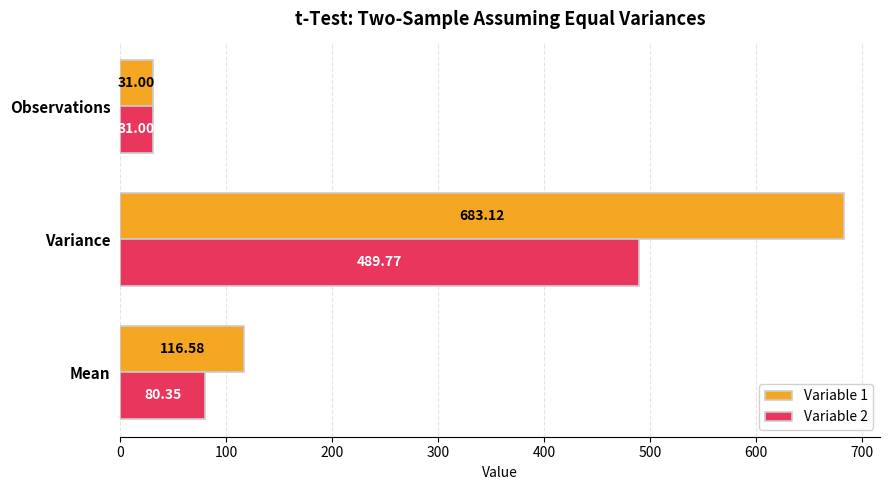

What is the greatest value displayed?

683.1